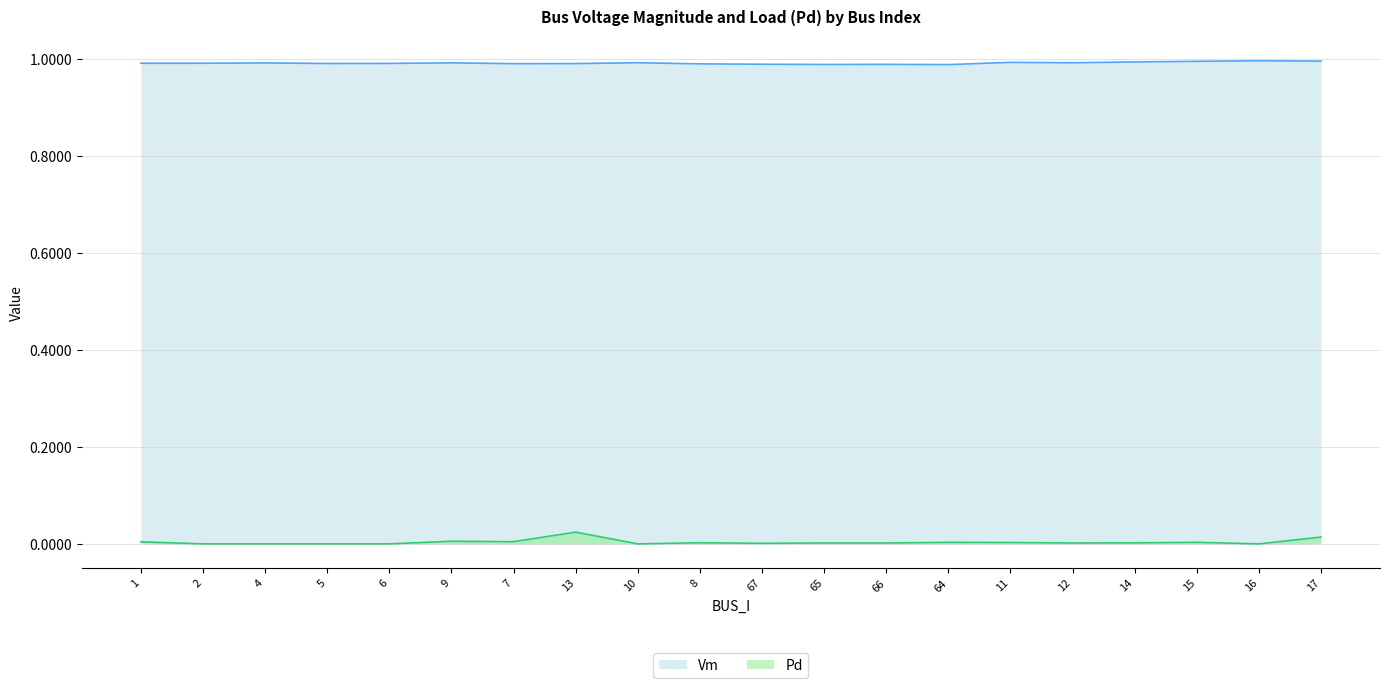

What is the label of the 4th point from the right?

14